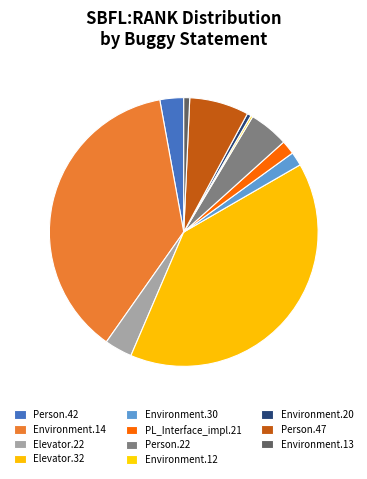

Is there any slice that represents more than half of the pie?

No